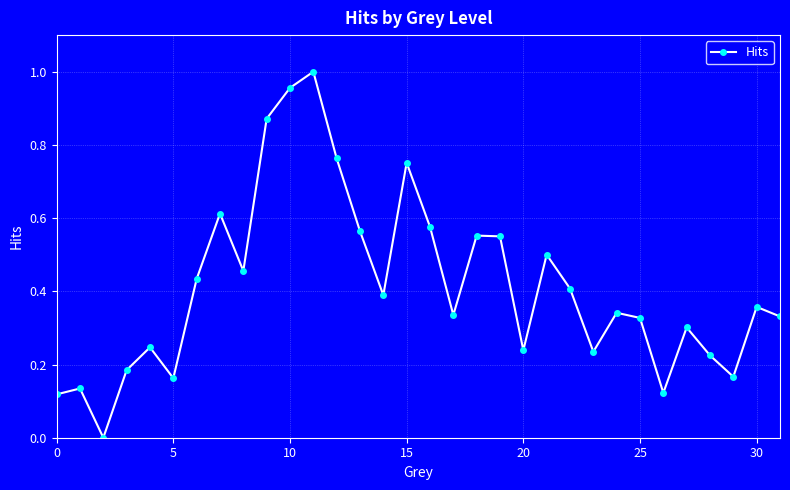

True or false: there are more than 1 points higher than both neighbors.

True